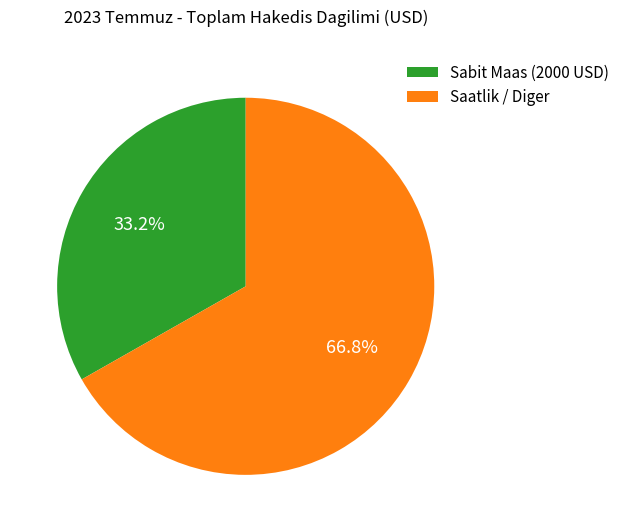

Does Saatlik / Diger represent more than half of the total?

Yes